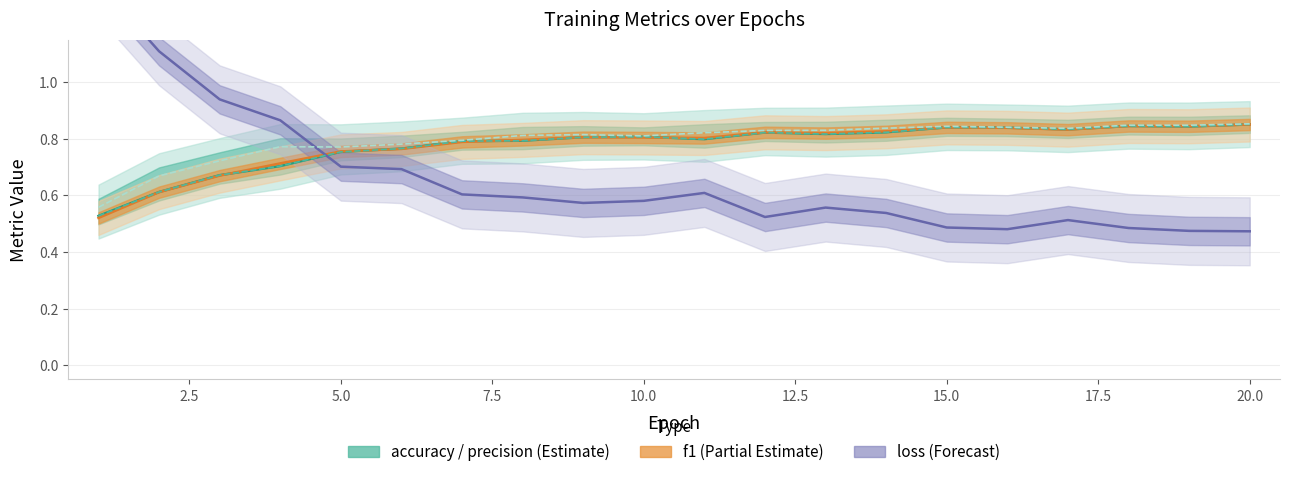

In recall, how many points are lower than both neighbors (excluding endpoints)?

4